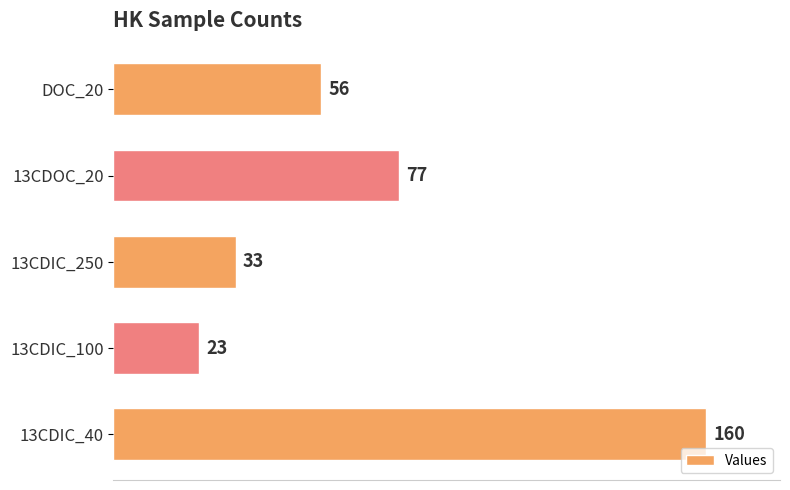

Count the number of categories in the chart.

5